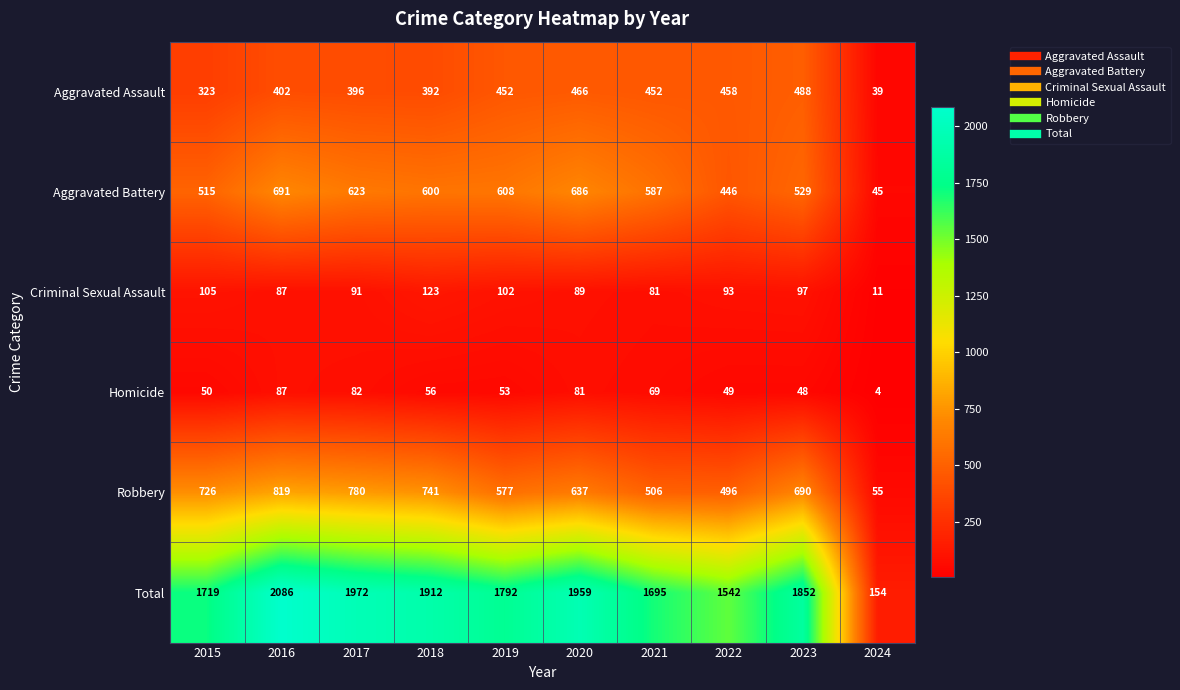

Which series has the largest range (max minus min)?

Total